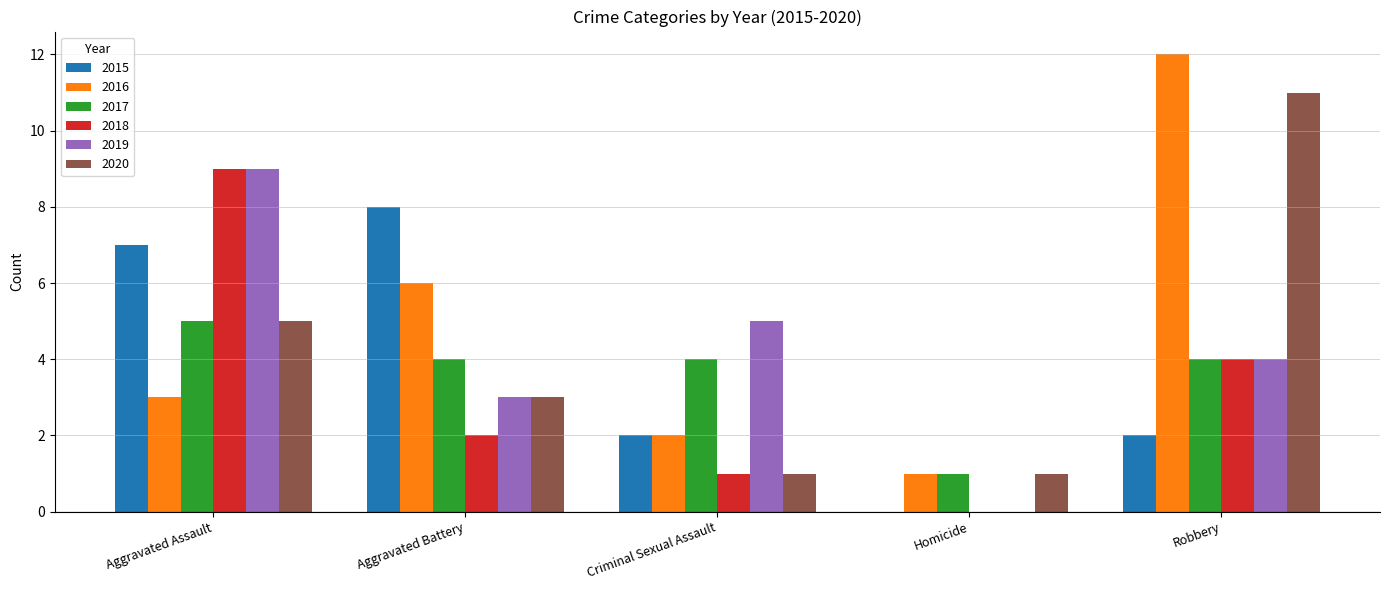

Read the 2015 value at Criminal Sexual Assault.

2